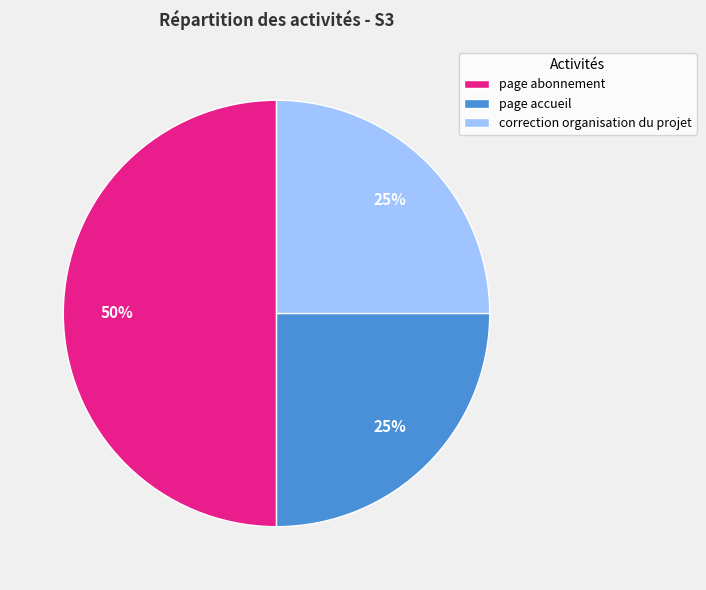

Do correction organisation du projet and page abonnement together represent more than half of the pie?

Yes